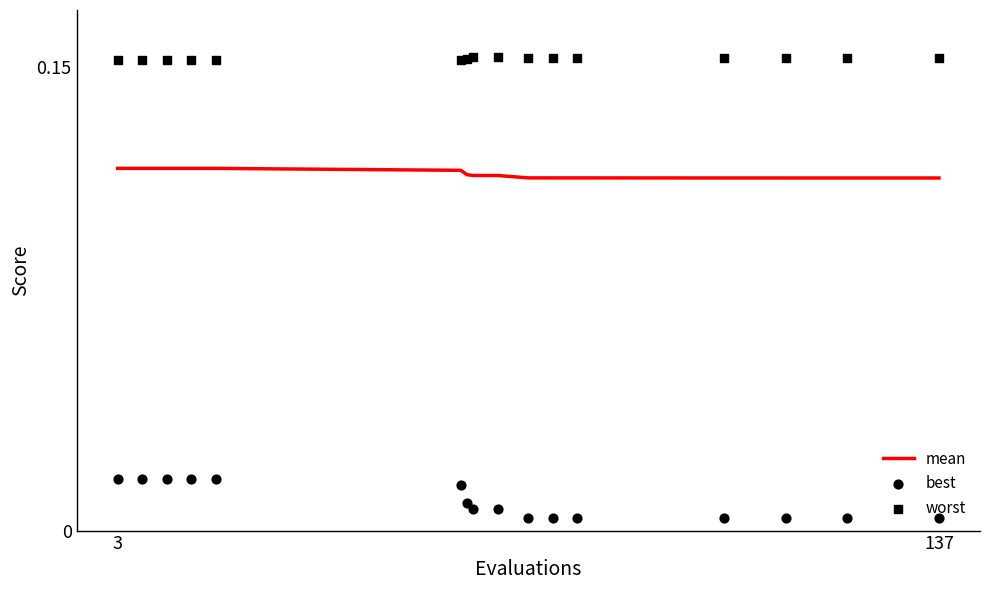

The value of mean at 3 is 0.2. True or false?

False